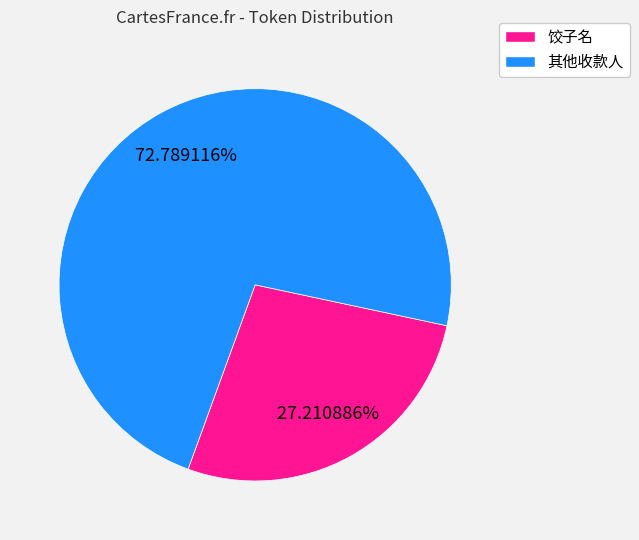

Does any single category account for the majority?

Yes